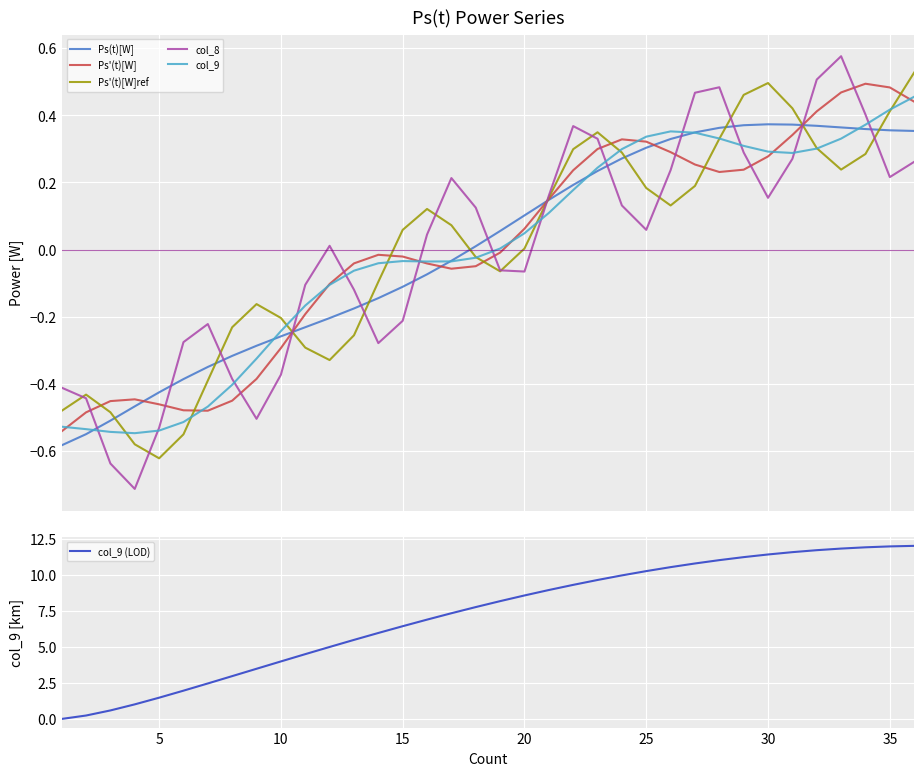

What is the highest value of the col_9 (LOD) series?

12.0